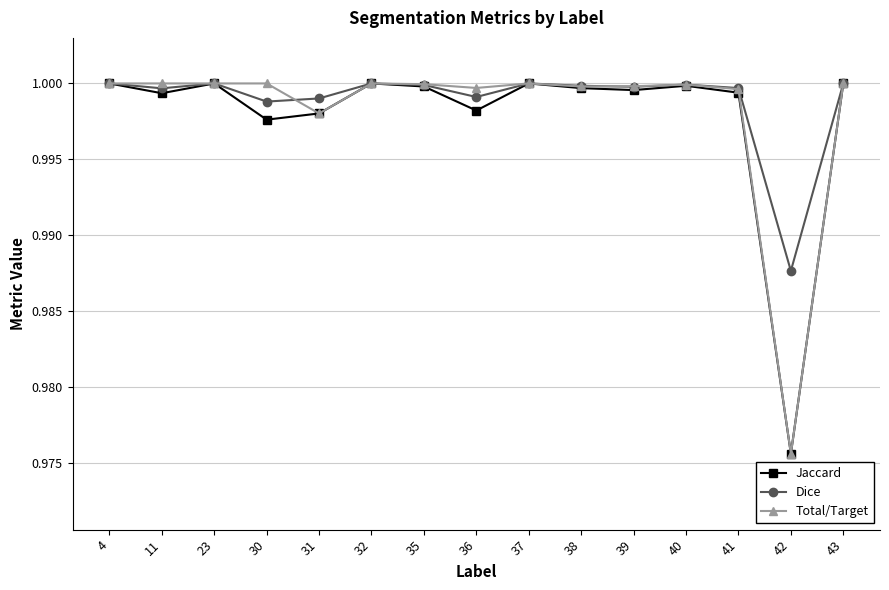

Where is Total/Target nearest to the value 0?

42